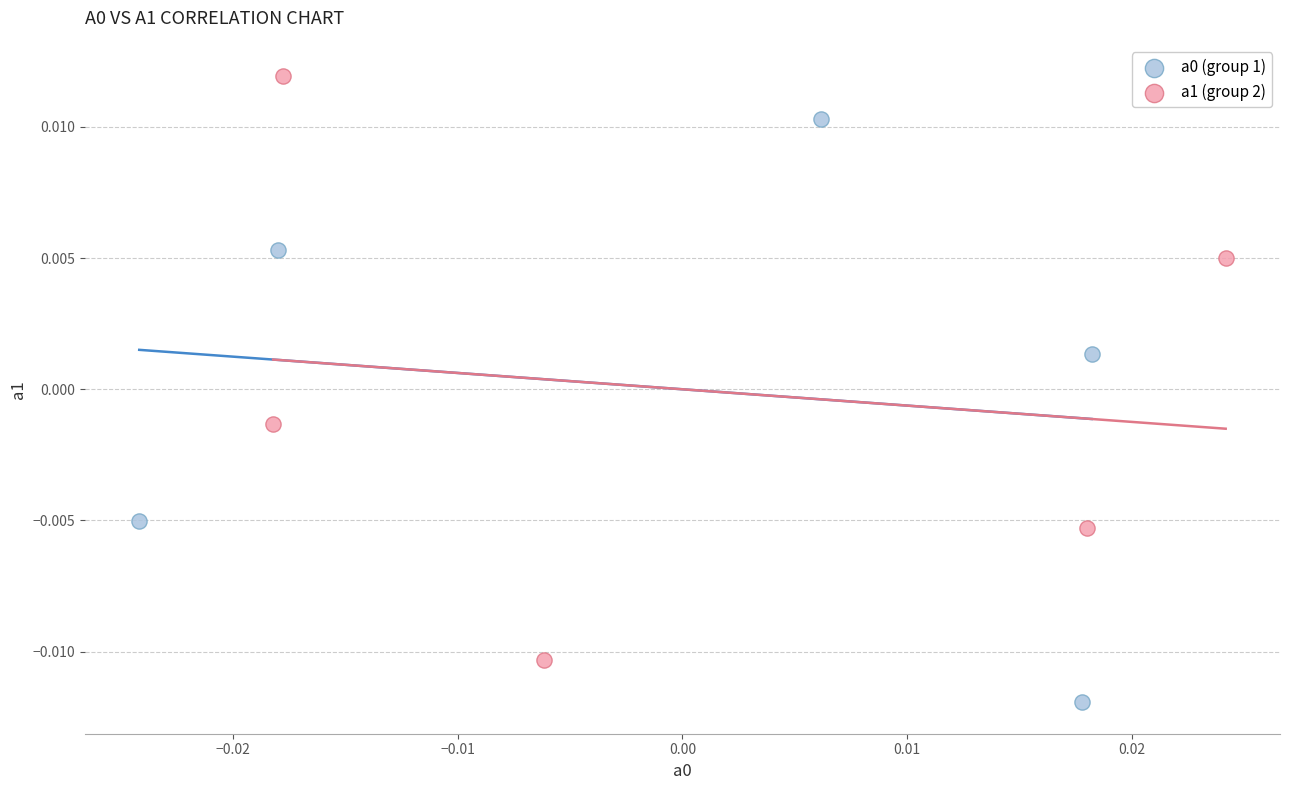

Which series contains the highest Y value?

a1 (group 2)